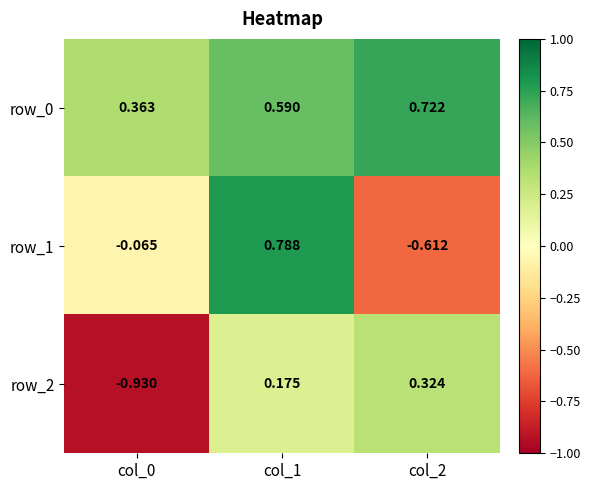

Which series has the largest total across all categories?

row_0